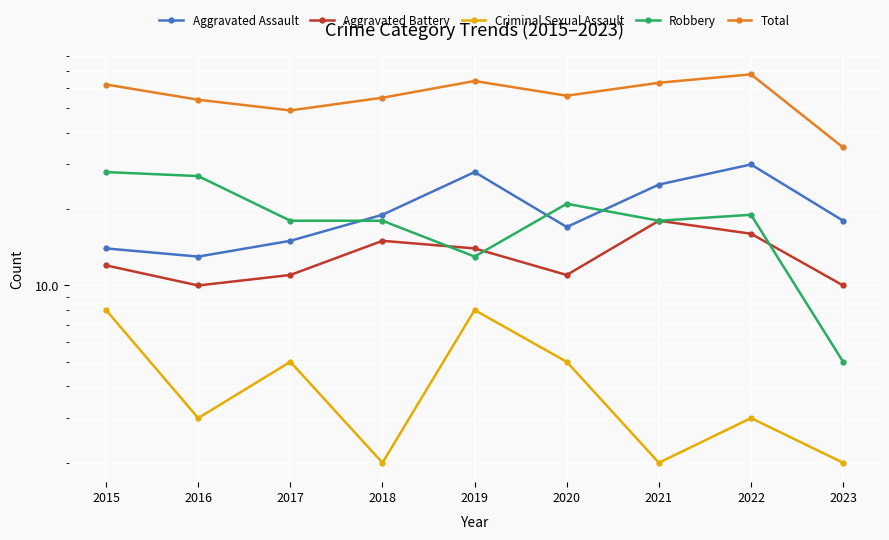

What is the greatest value displayed?

68